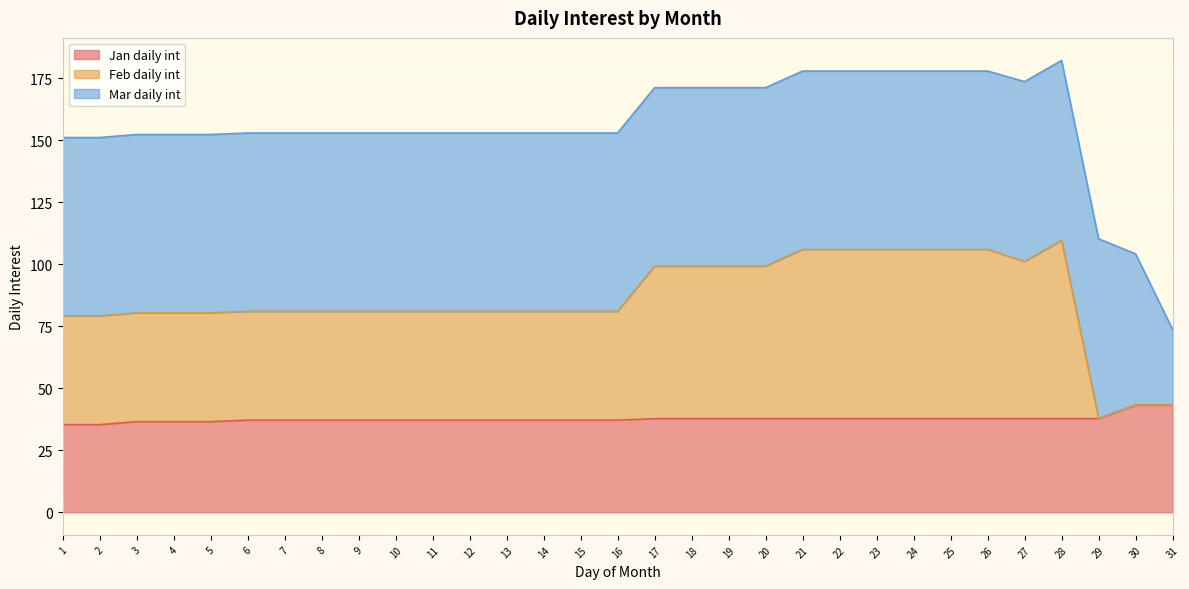

True or false: Jan daily int and Feb daily int intersect in this chart.

False